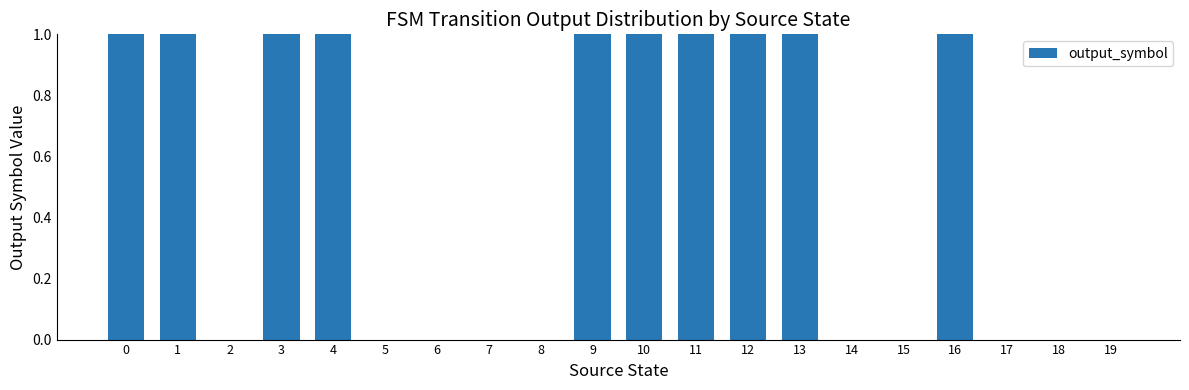

Between 3 and 8, which is larger?

3